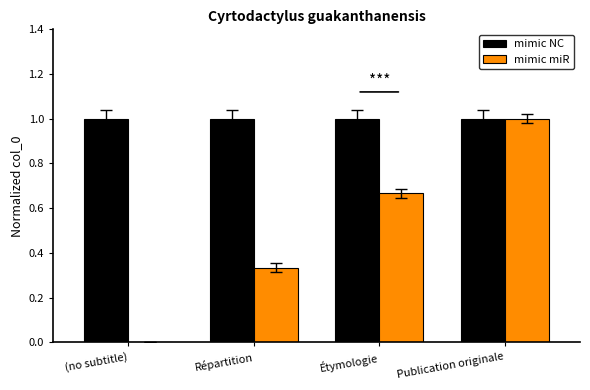

At which category is the sum across all series the highest?

Publication originale